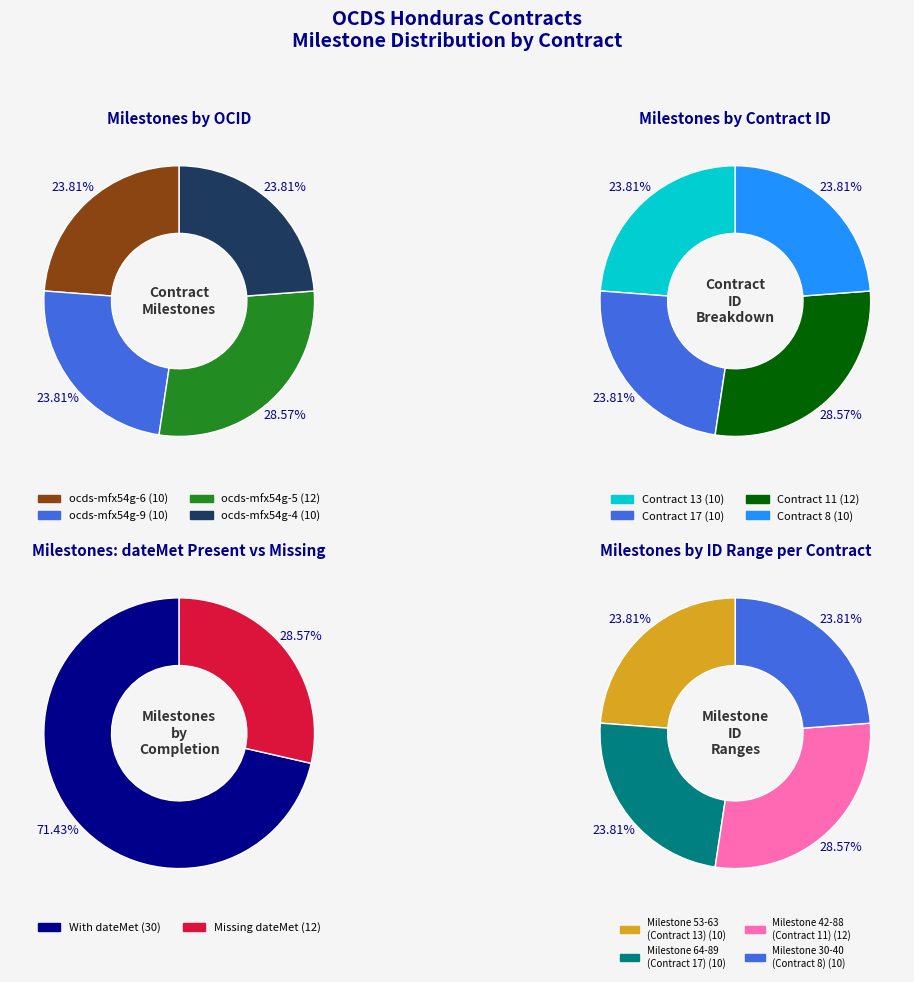

What is the change in value from ocds-mfx54g-6 to ocds-mfx54g-5?

+2